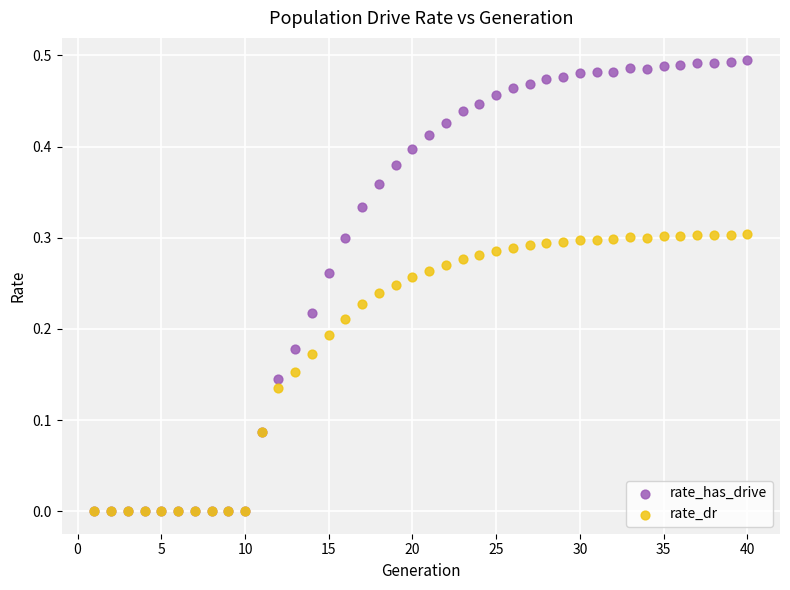

Which series has the largest Y range (max minus min)?

rate_has_drive